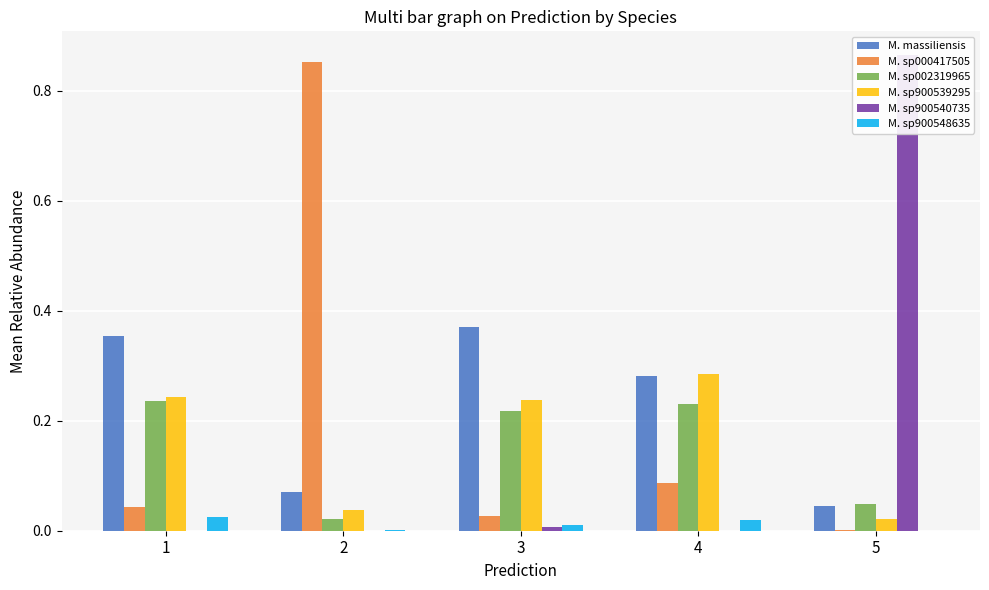

Is it true that M. massiliensis equals 0.1 at 1?

False